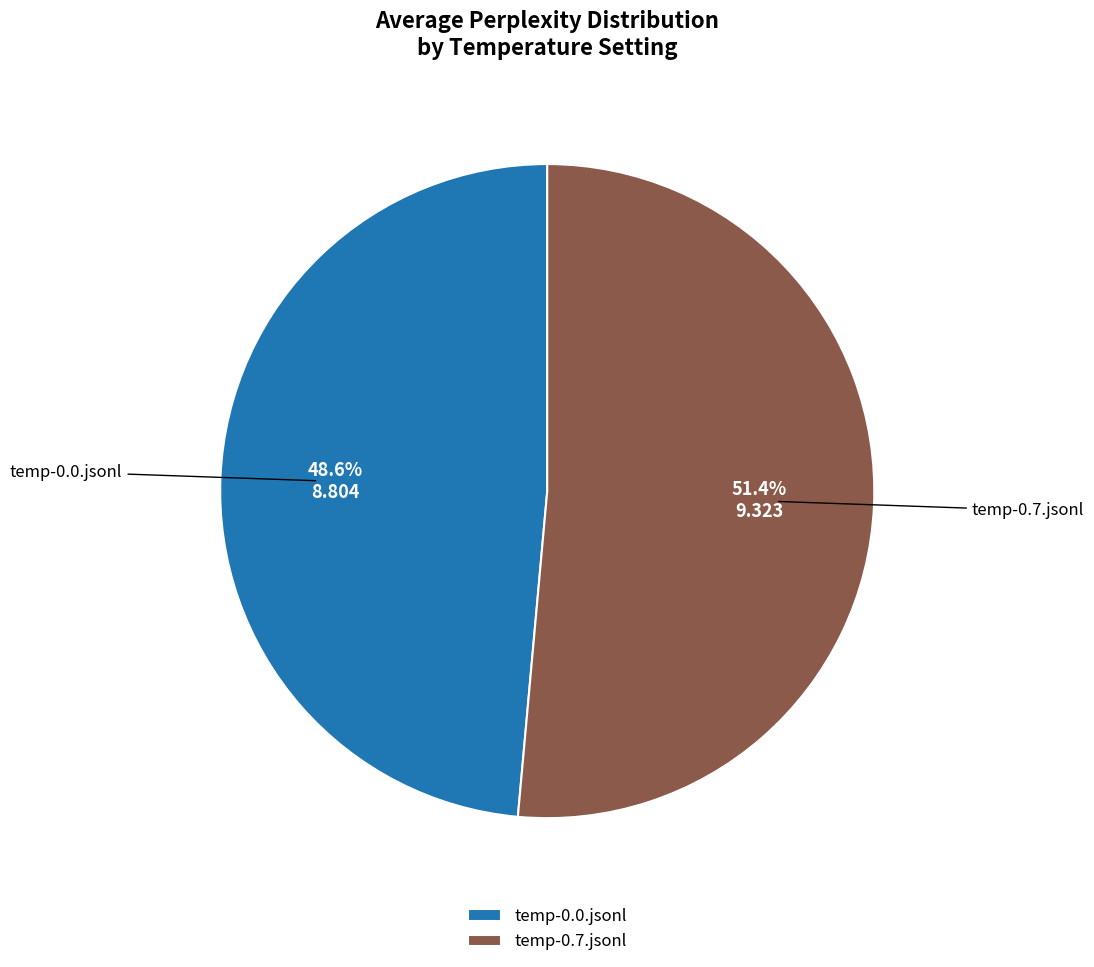

Is temp-0.0.jsonl the majority of the pie?

No